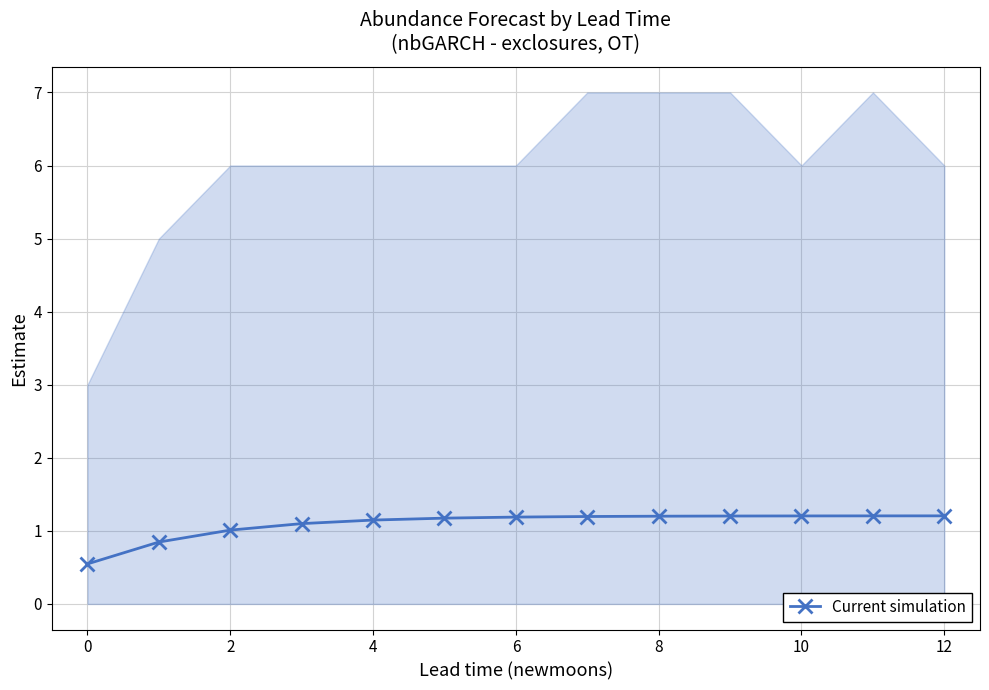

The value of Current simulation at 6 is 1.2. True or false?

True